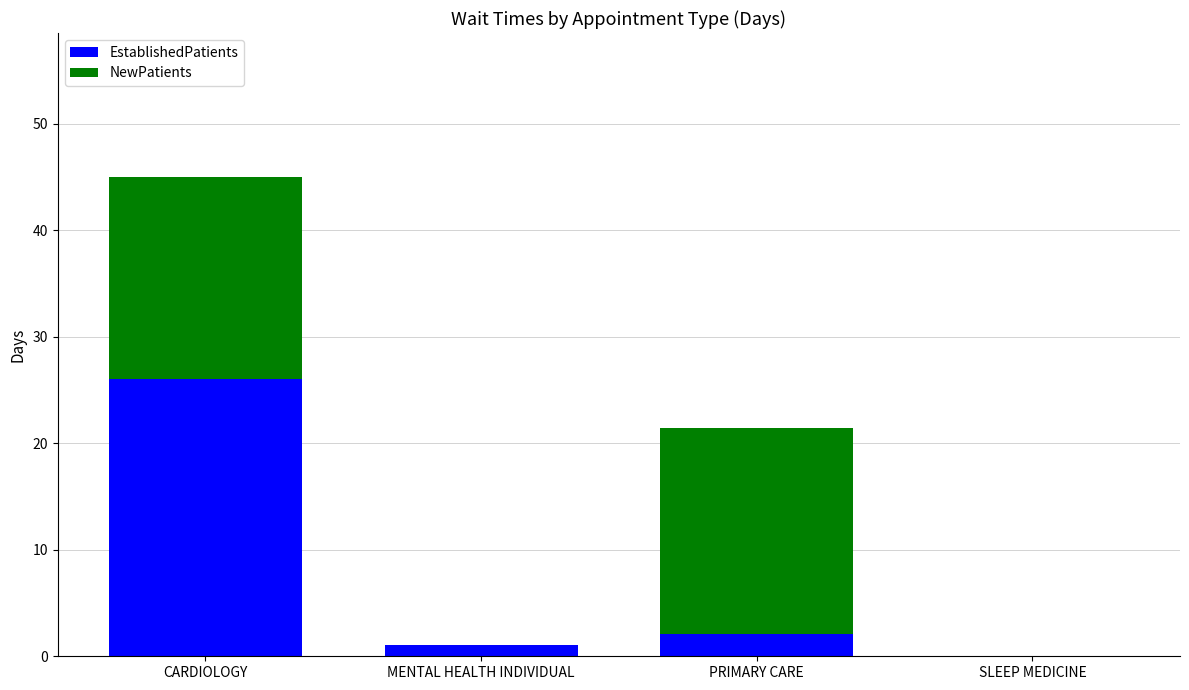

Reading left to right, what are all the values shown in this chart?

EstablishedPatients: 26.0	1.1	2.1	0.0
NewPatients: 19.0	0.0	19.3	0.0